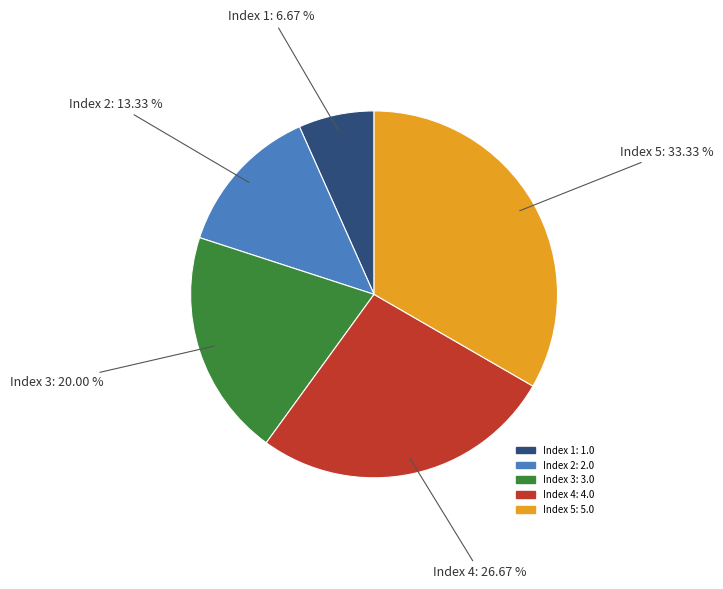

How many slices are in this pie chart?

5